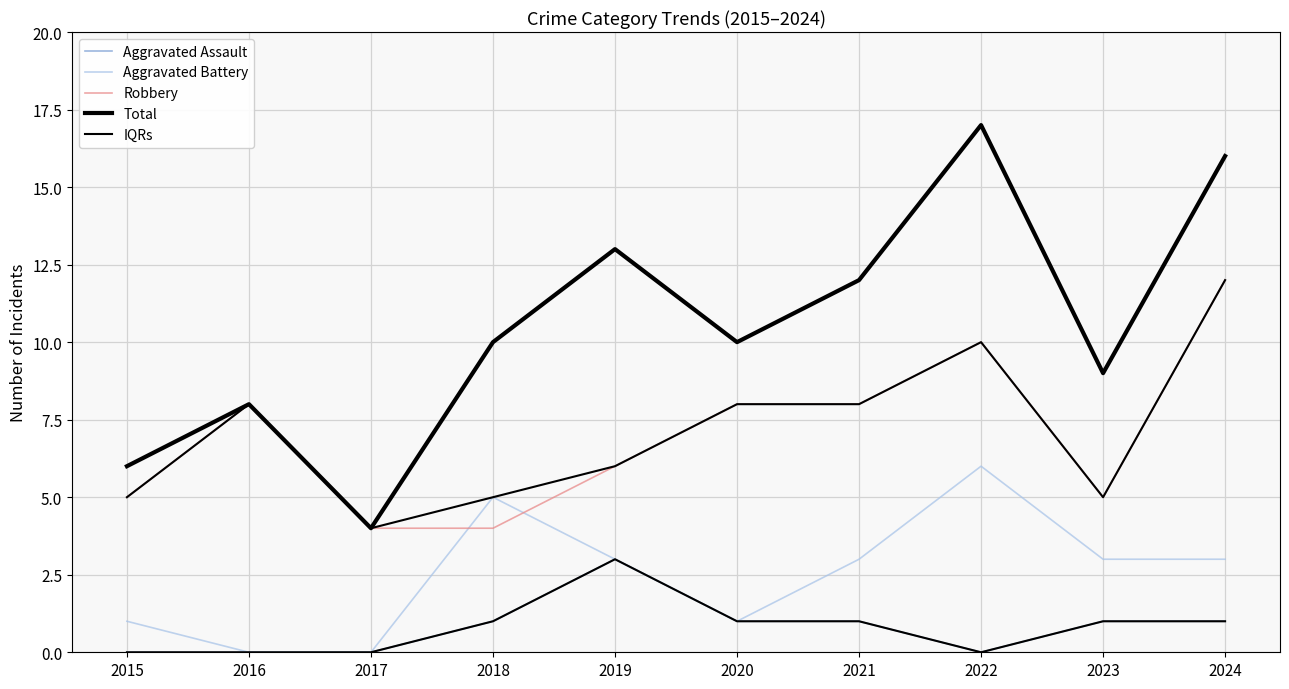

What is the difference between the Total values at 2018 and 2019?

3